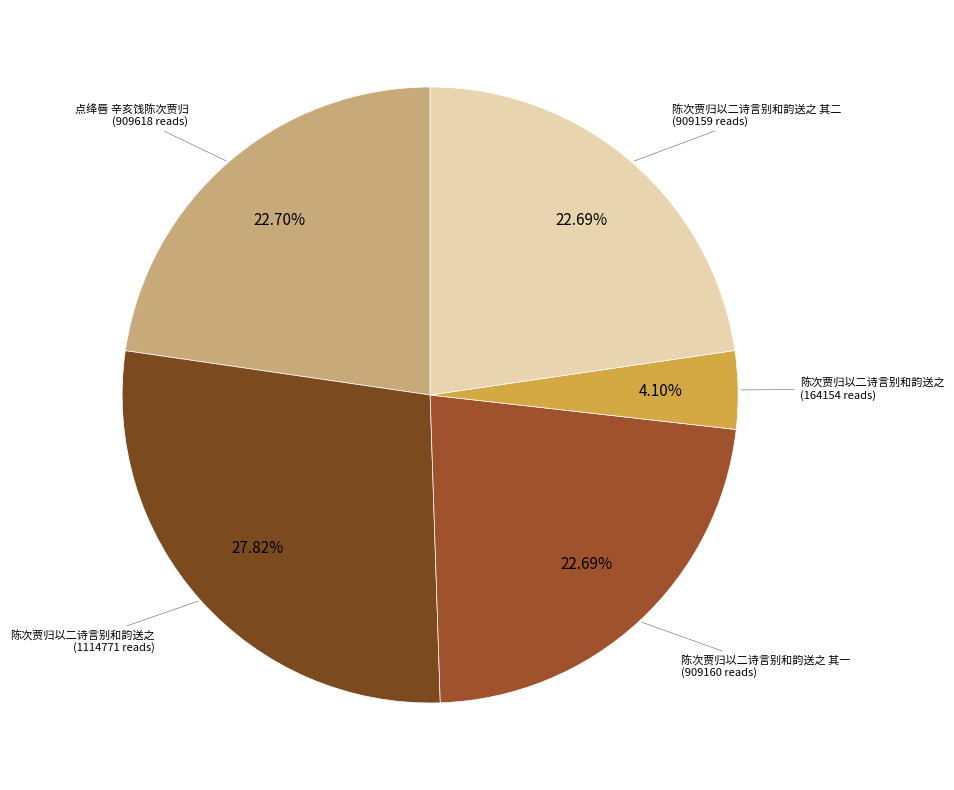

To the nearest percent, what is the difference between the largest and smallest slice percentages?

24%